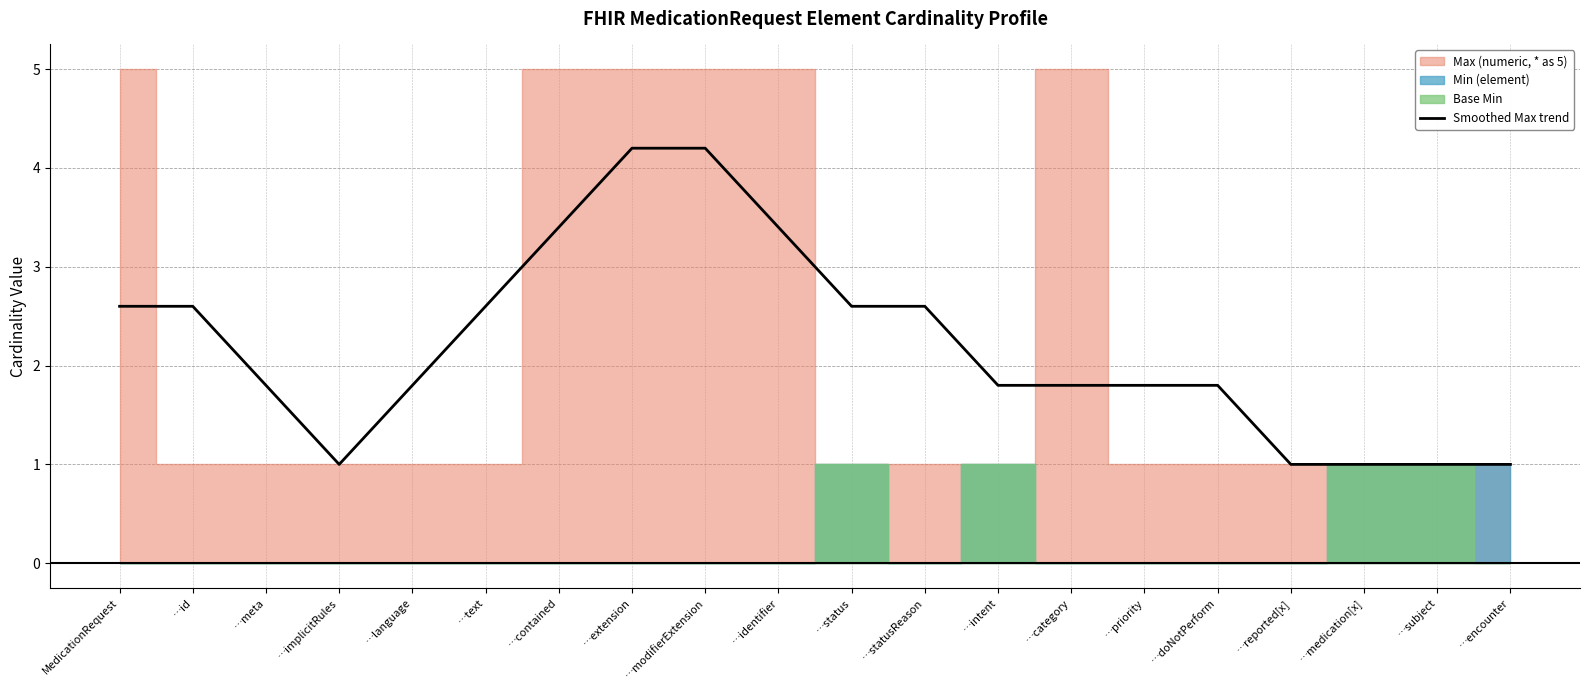

How many data points are above 1?

15